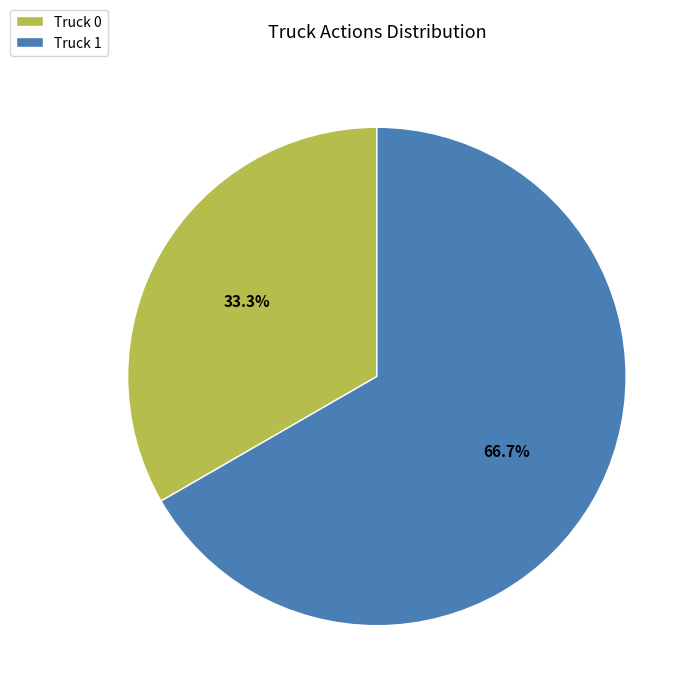

Which has a higher value, Truck 0 or Truck 1?

Truck 1